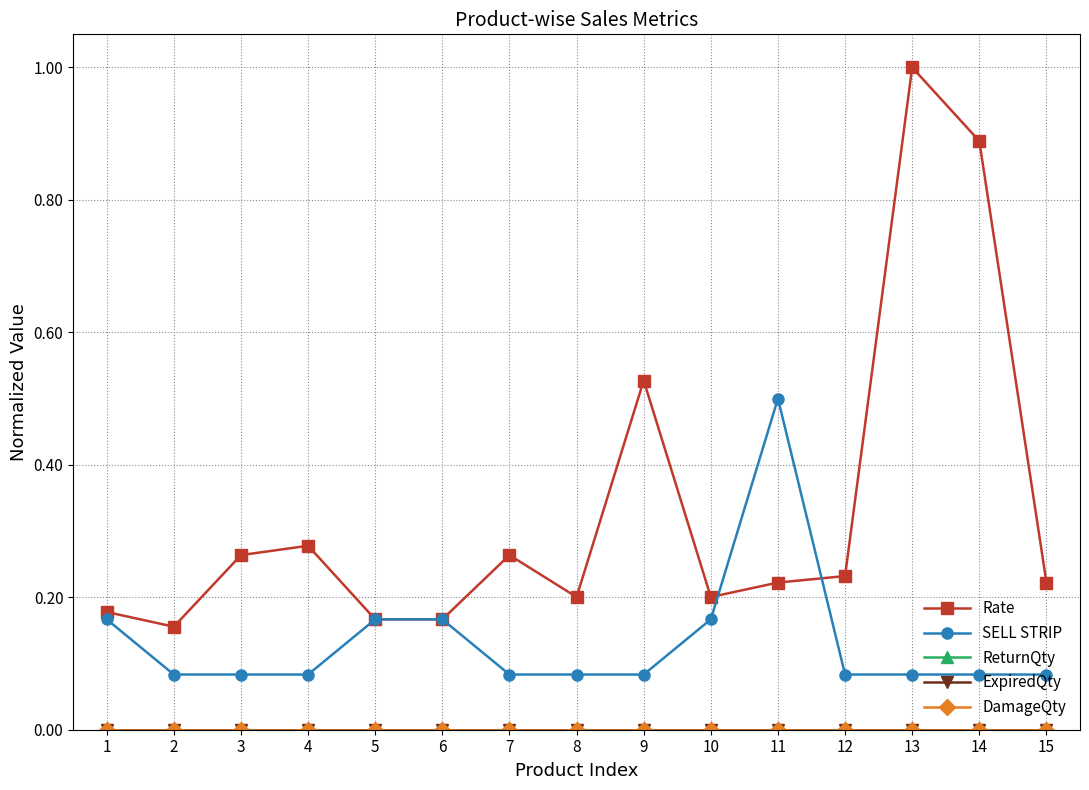

Is this an area chart (filled region under the line)?

No